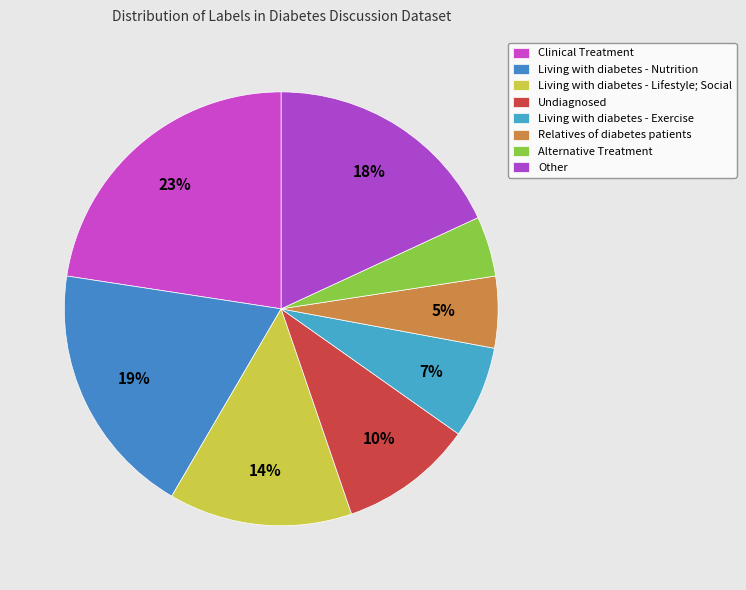

To the nearest percent, what portion does Undiagnosed represent?

10%